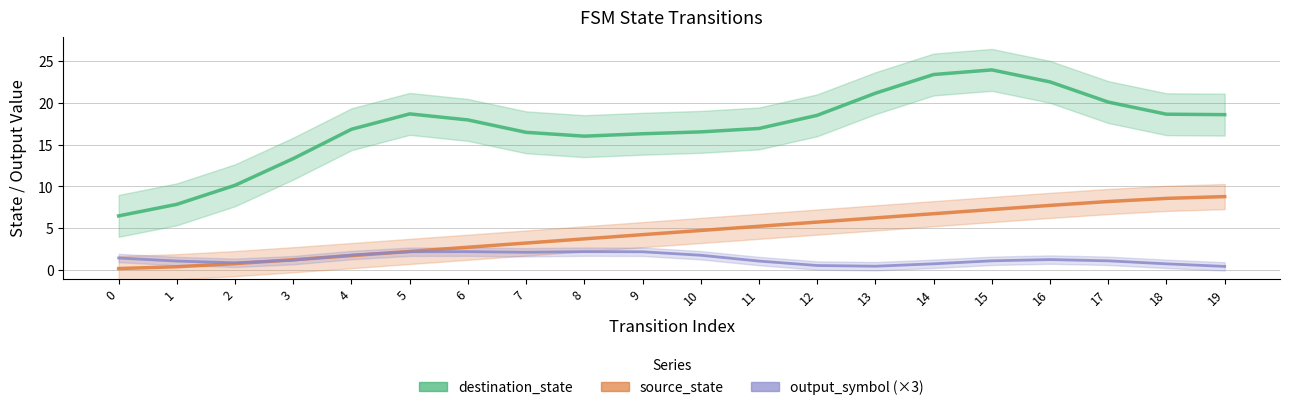

Where is output_symbol (×3) nearest to the value 1?

1